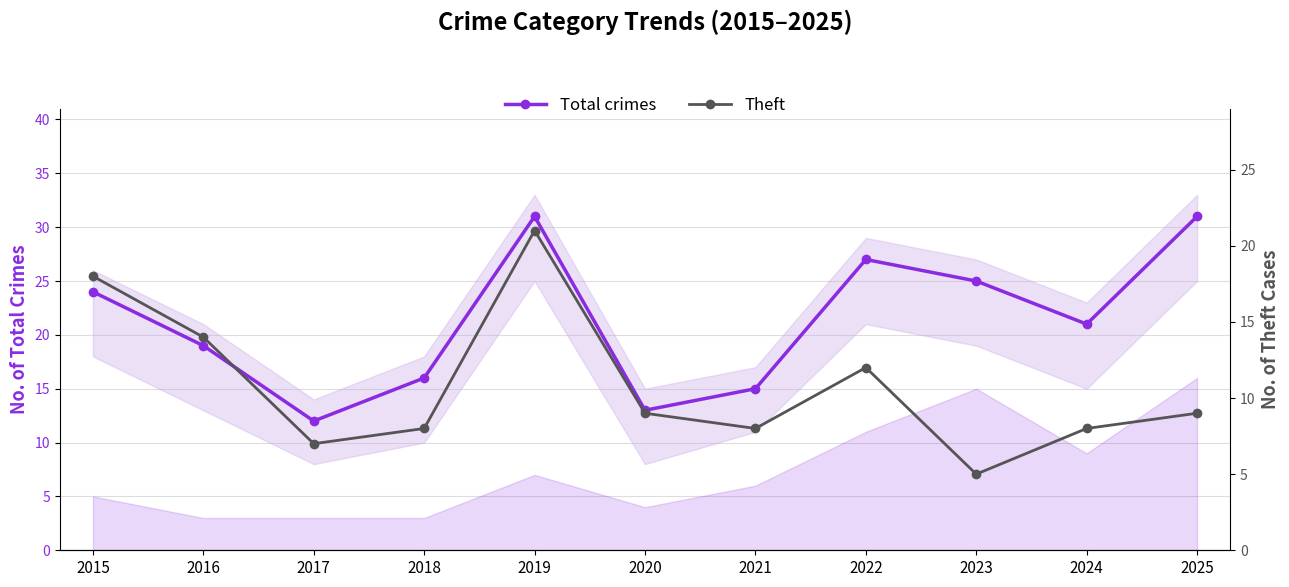

What are all the series names shown in the legend?

Total crimes, Theft